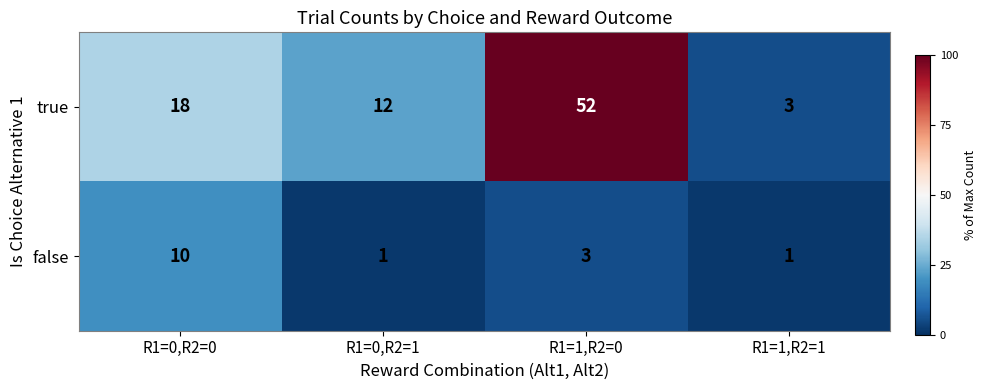

Reading left to right, list all the values displayed in this chart.

true: R1=0,R2=0=18	R1=0,R2=1=12	R1=1,R2=0=52	R1=1,R2=1=3
false: R1=0,R2=0=10	R1=0,R2=1=1	R1=1,R2=0=3	R1=1,R2=1=1